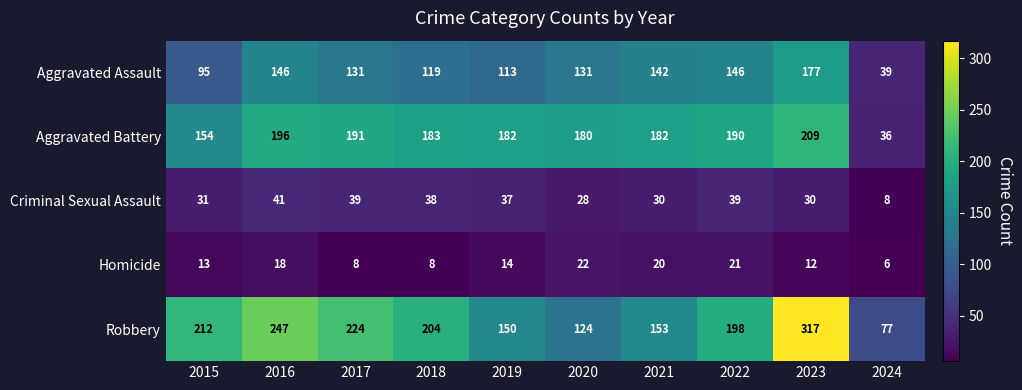

At 2023, list the series in order from smallest to largest.

Homicide, Criminal Sexual Assault, Aggravated Assault, Aggravated Battery, Robbery